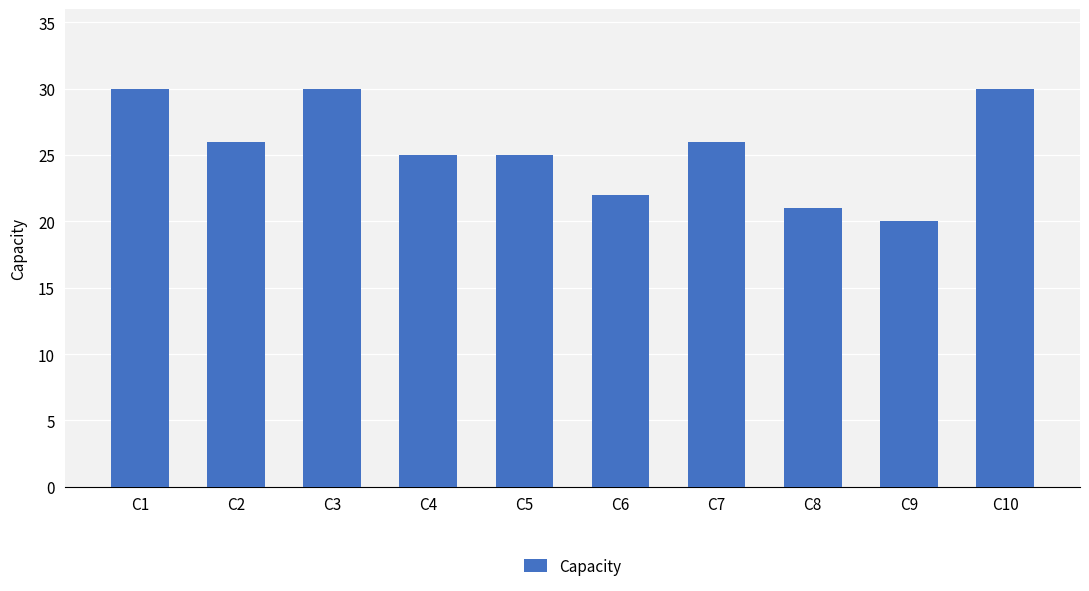

What is the minimum value shown in the chart?

20